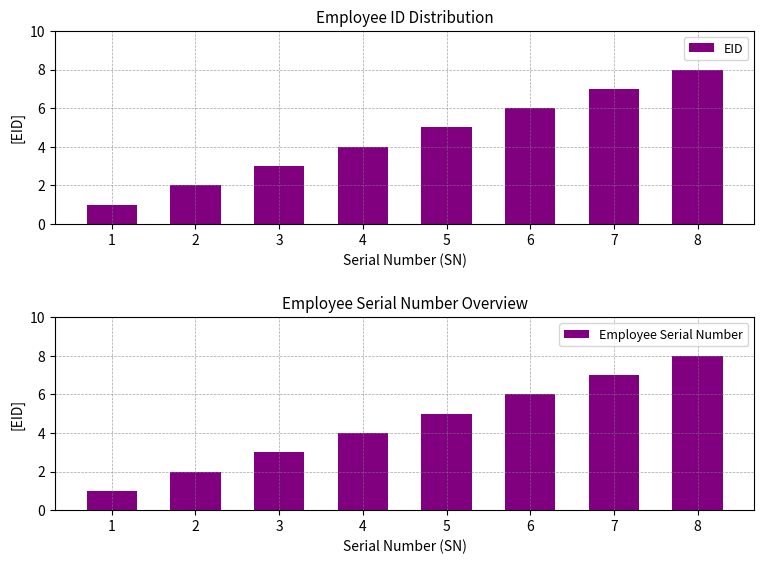

True or false: EID has a value of 6 at 6.

True